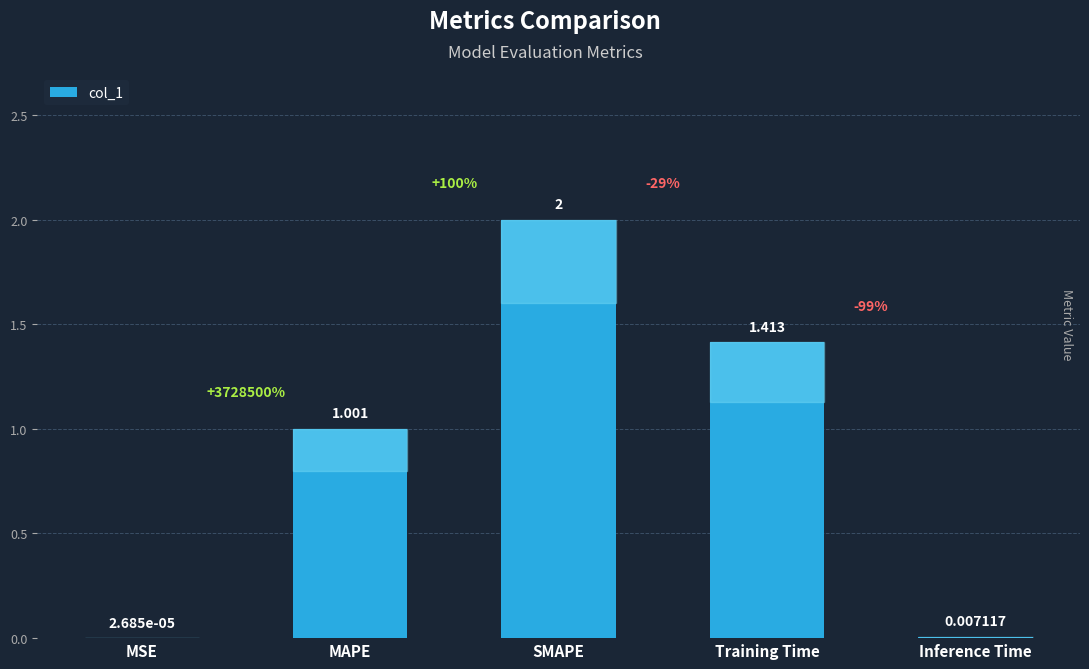

Between MSE and SMAPE, which is larger?

SMAPE